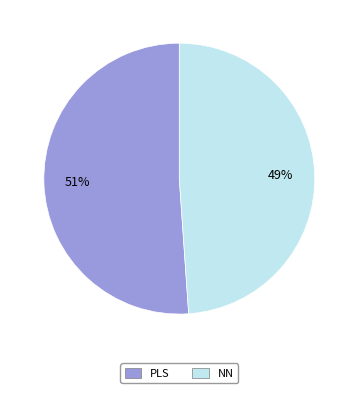

To the nearest percent, what is the difference between the NN and PLS slice percentages?

2%